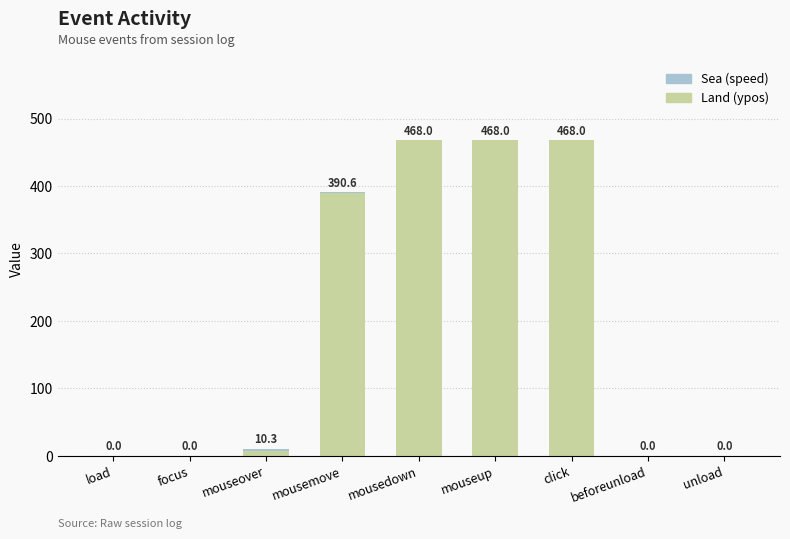

What is the total value across all series at mouseover?

10.3